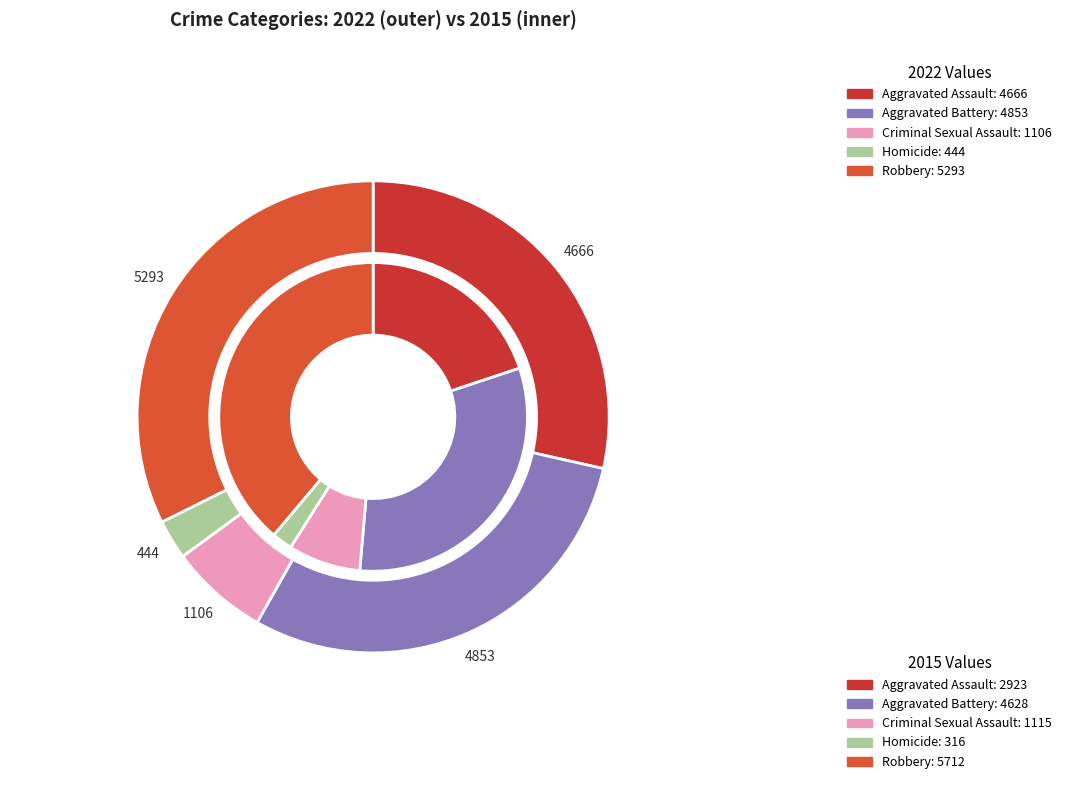

Rank the series by their average value, from lowest to highest.

values_2015, values_2022